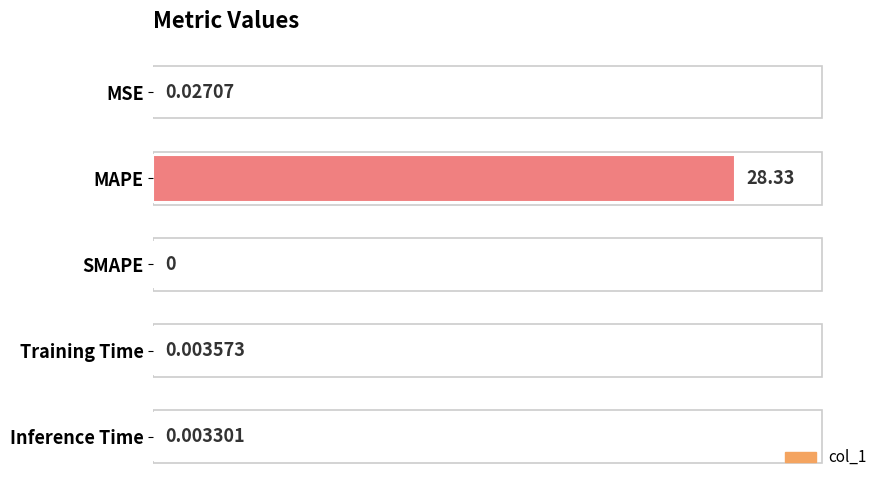

Are the bars horizontal?

Yes